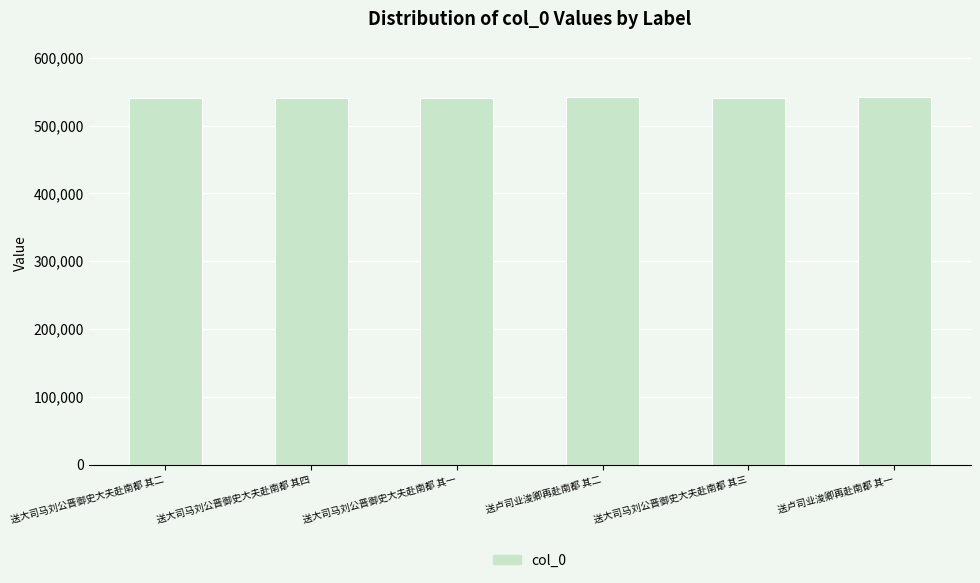

What is the value of the 6th bar from the left?

542325